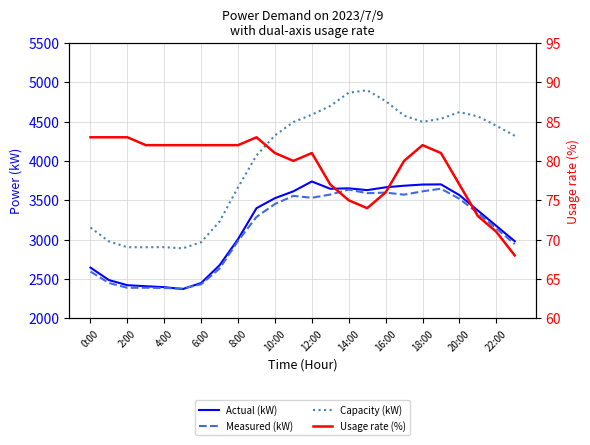

How many series are shown in this chart?

4